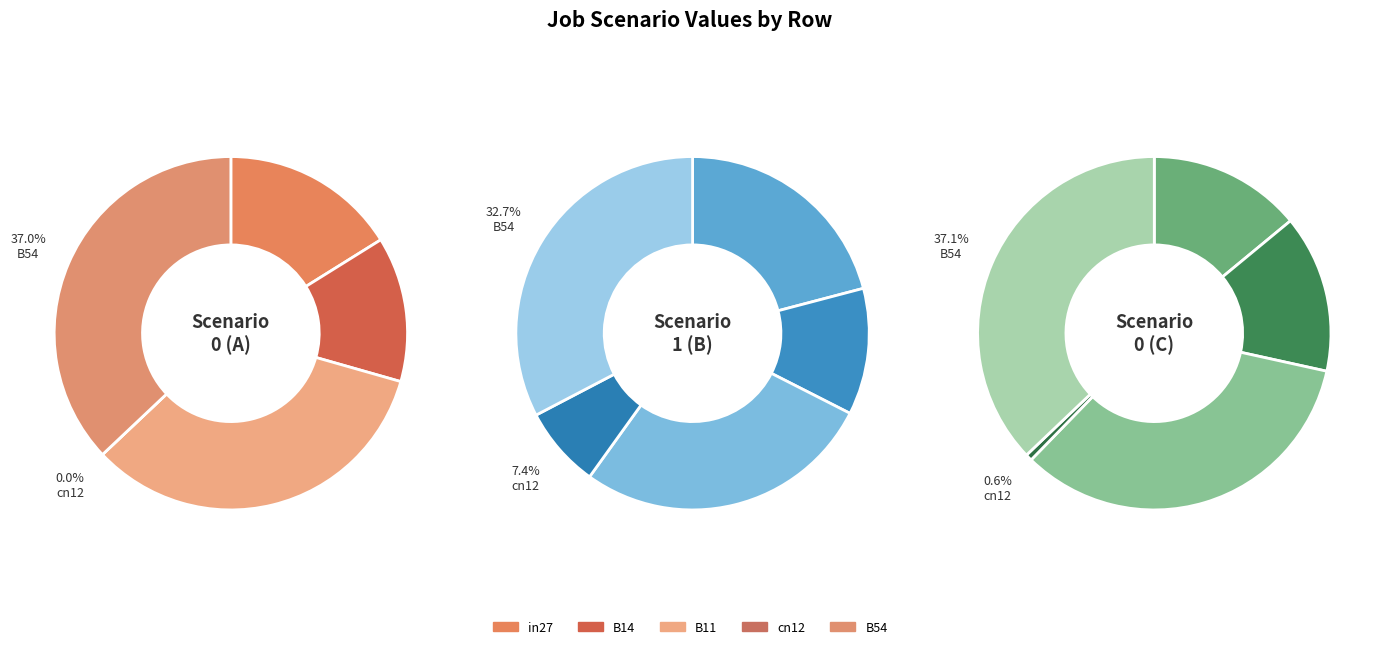

Is there a majority slice in this chart?

No